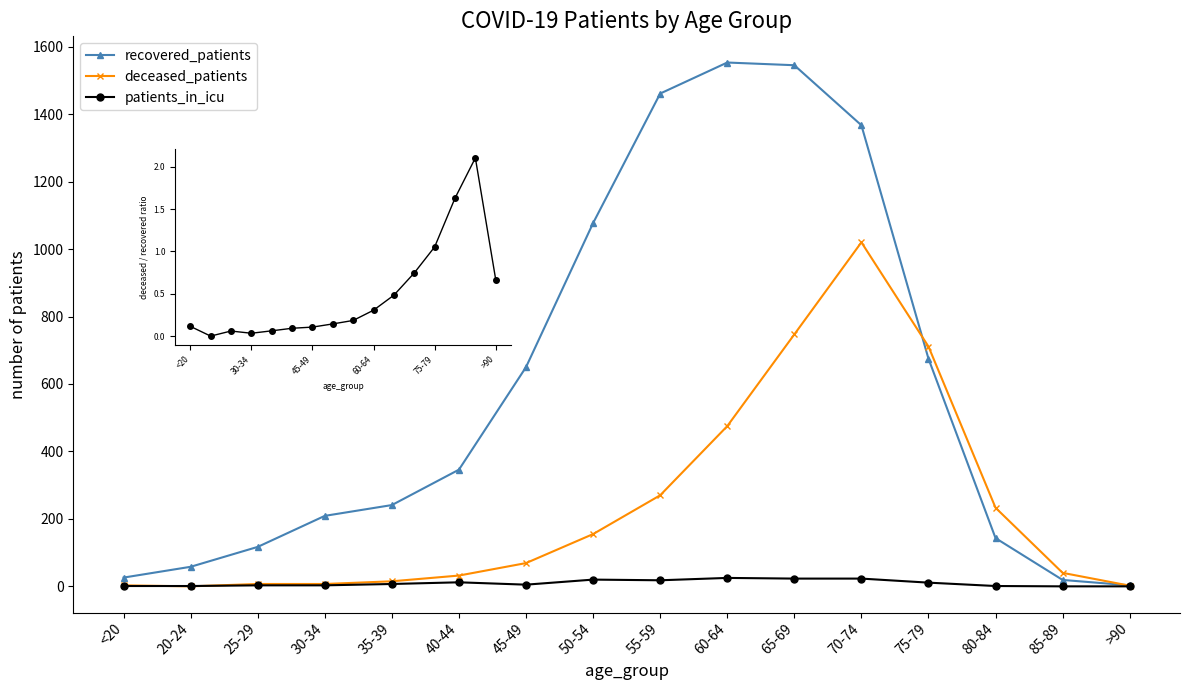

Reading right to left, list all the values displayed in this chart.

recovered_patients: 3	19	143	675	1367	1545	1553	1461	1077	650	346	241	209	117	58	26
deceased_patients: 2	40	233	711	1020	747	475	270	155	69	32	15	7	7	0	3
patients_in_icu: 0	0	1	11	23	23	25	18	20	5	12	7	3	3	1	1